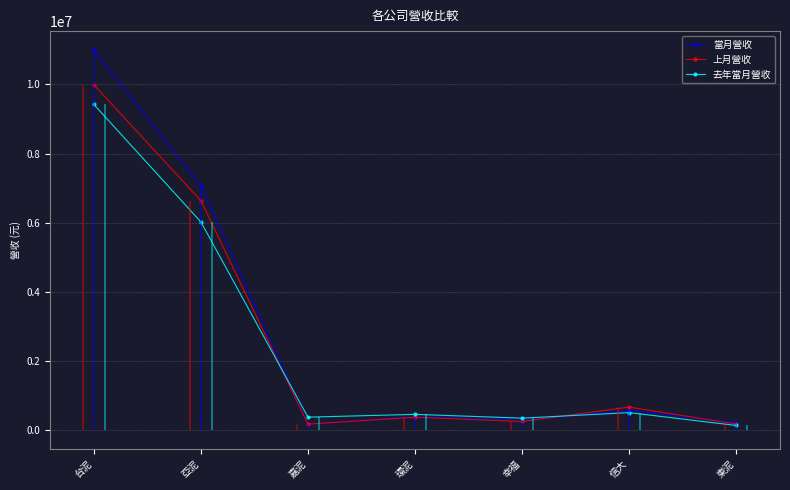

What is the average value of the 當月營收 series?

2819266